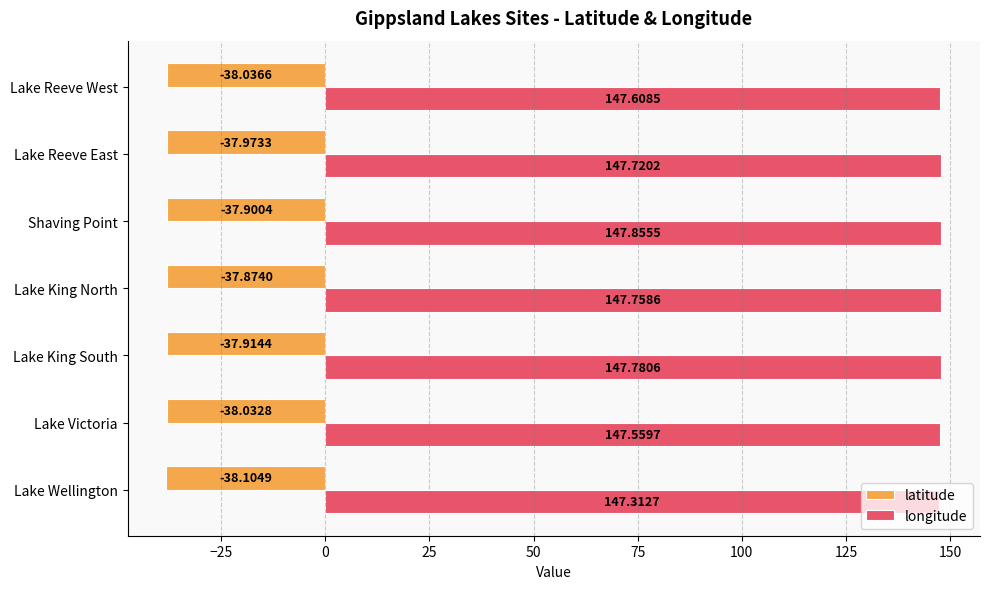

What is the sum of the latitude values at Lake Reeve West and Shaving Point?

-75.9